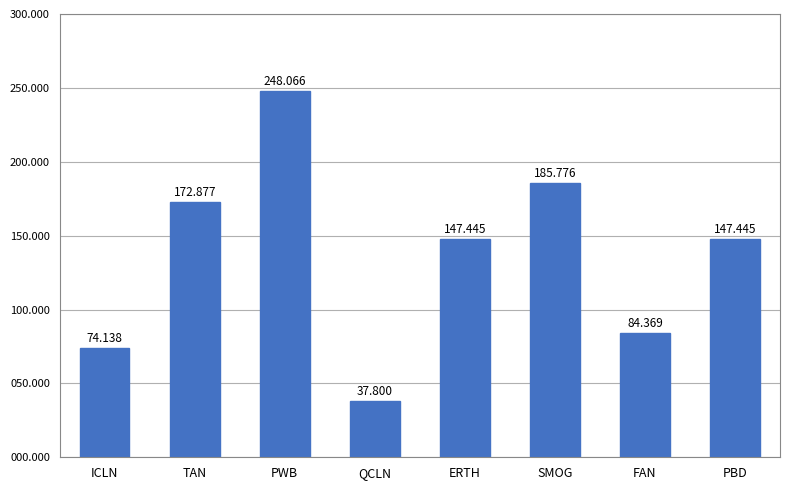

What is the greatest value displayed?

248.1